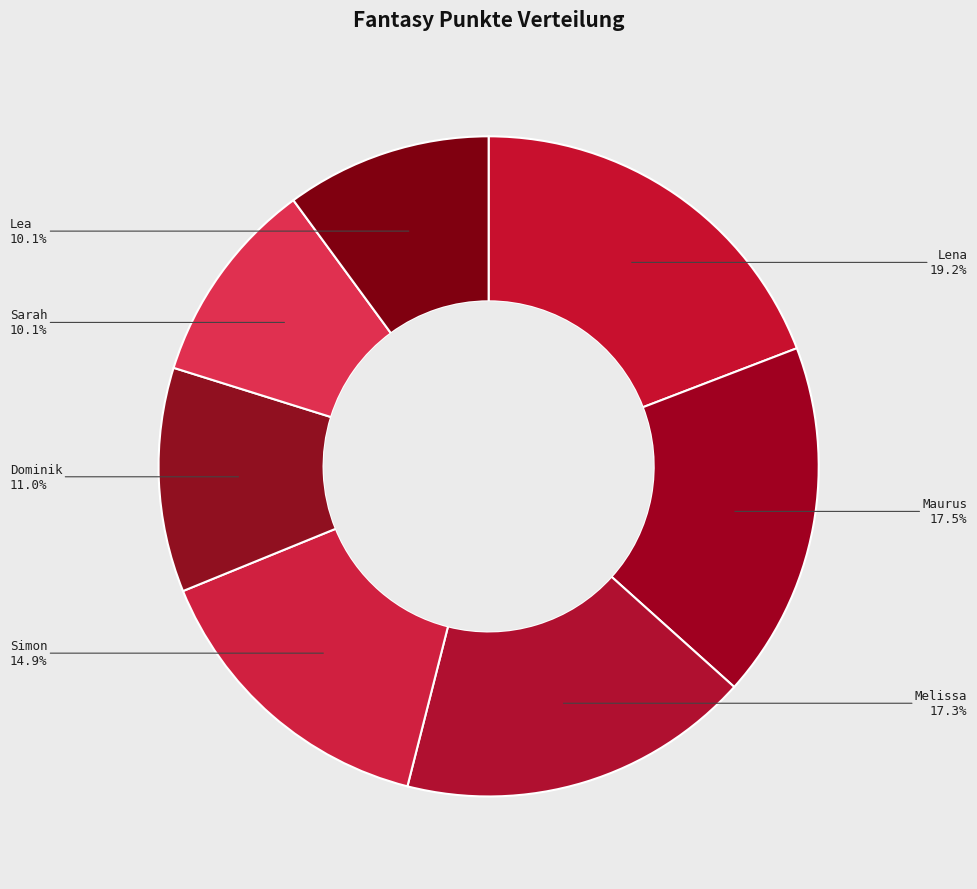

What is the largest slice in the pie chart?

Lena